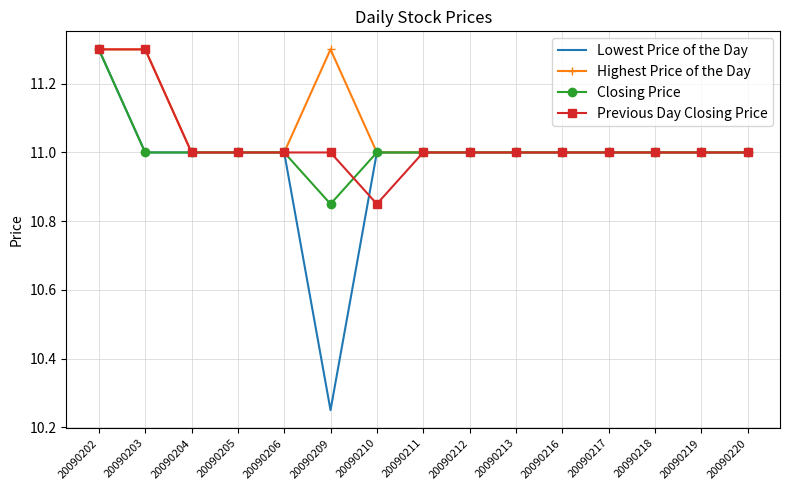

List the series in order of their overall mean, lowest first.

Lowest Price of the Day, Closing Price, Previous Day Closing Price, Highest Price of the Day